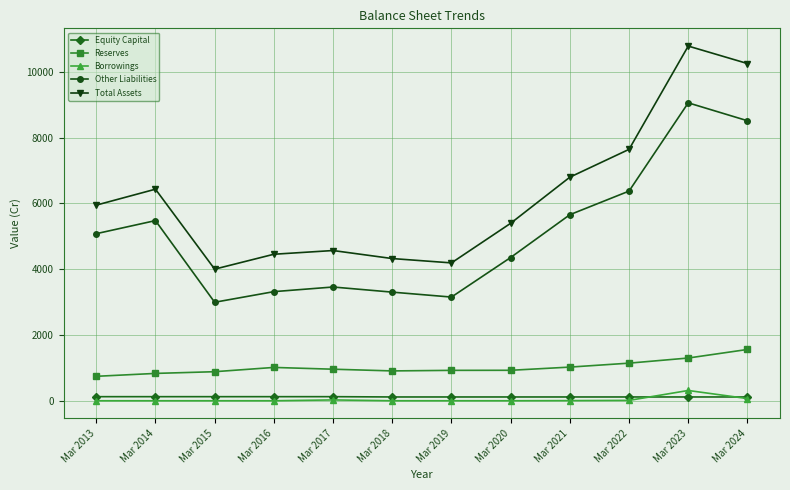

Which series has the largest total across all categories?

Total Assets